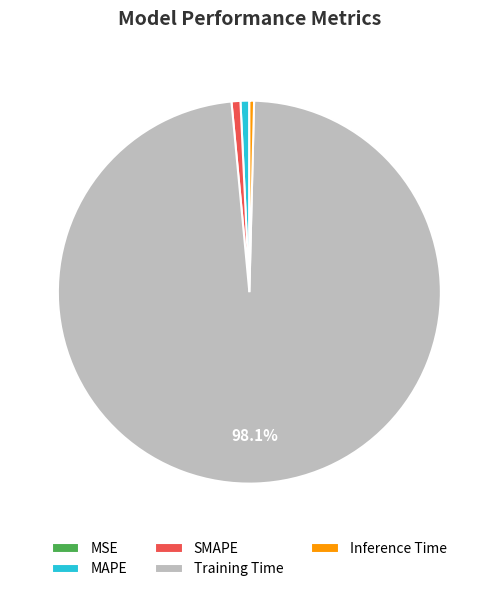

What is the largest slice in the pie chart?

Training Time